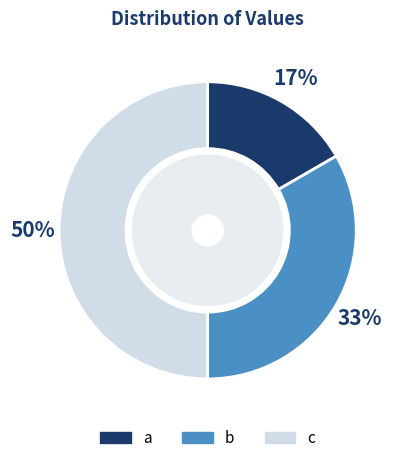

Approximately how many times larger is the value at b compared to c?

0.7